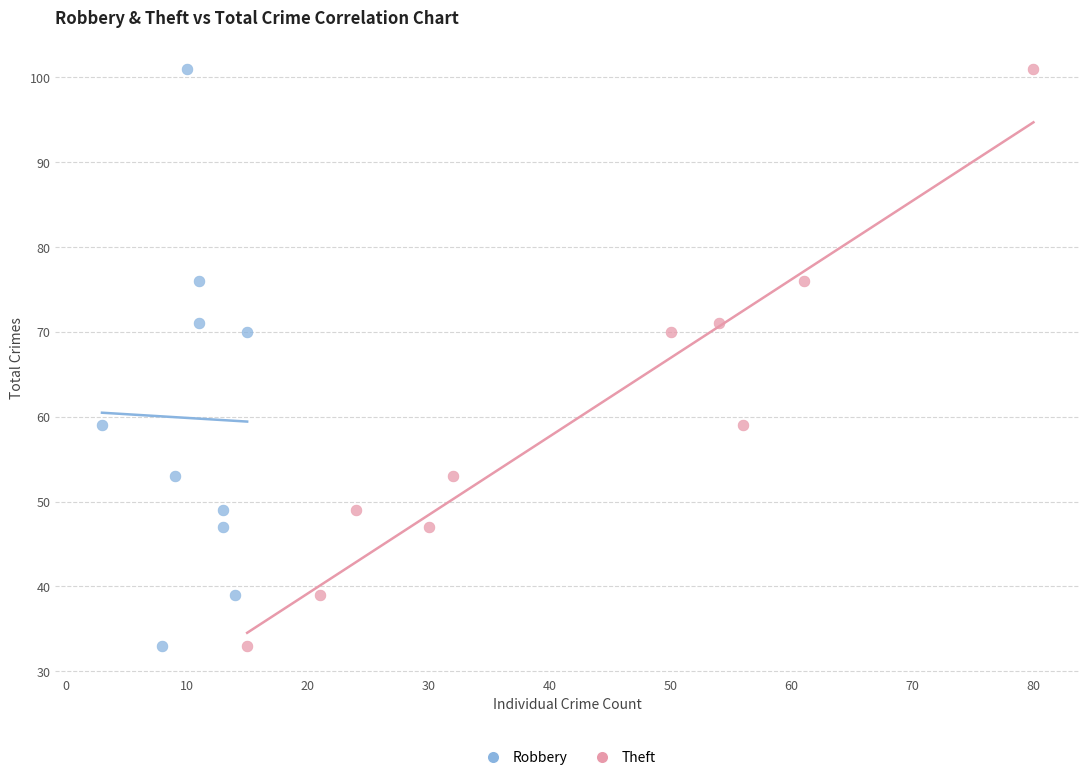

What are all the series names shown in the legend?

Robbery, Theft